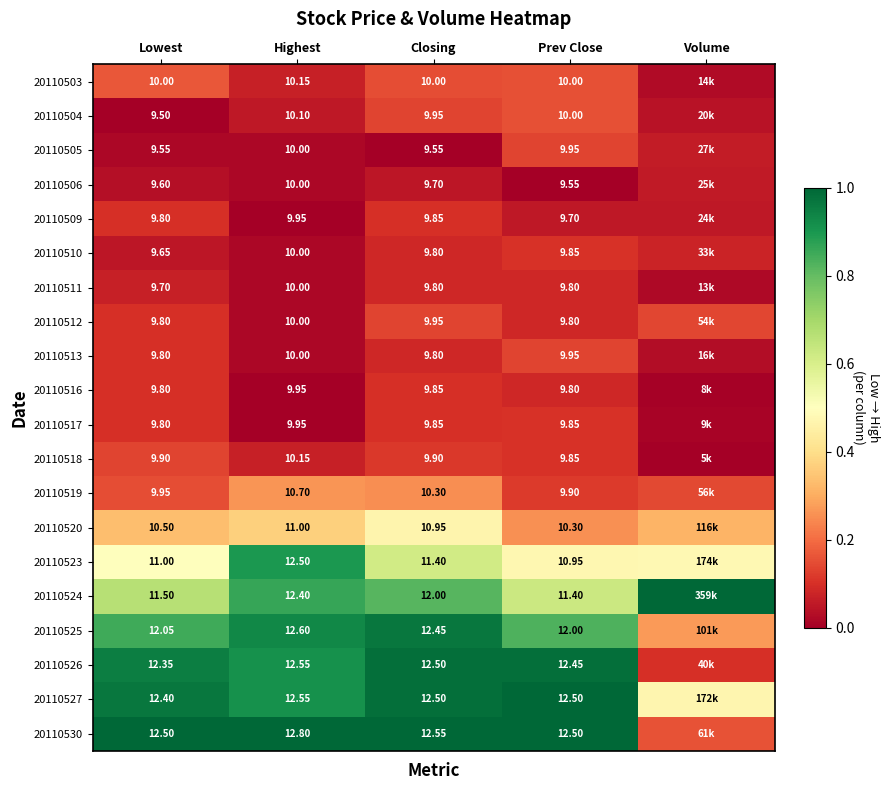

Is the value of 20110525 at Closing greater than the value of 20110526 at Highest?

No